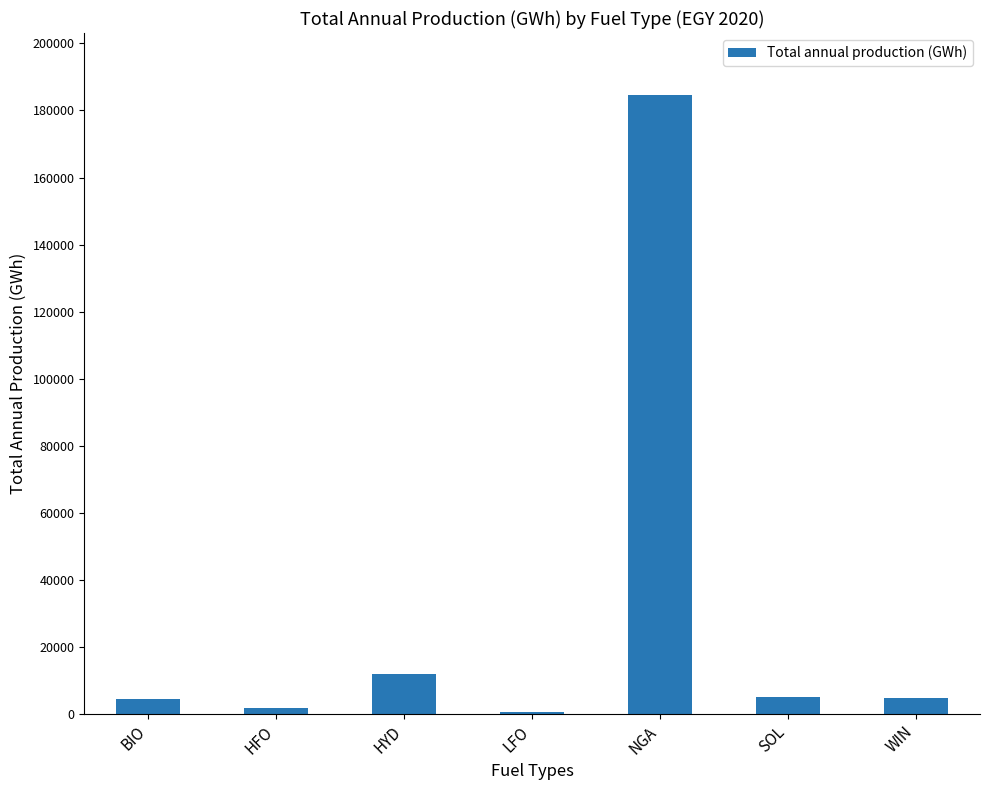

The value at WIN is 4637.0. True or false?

True